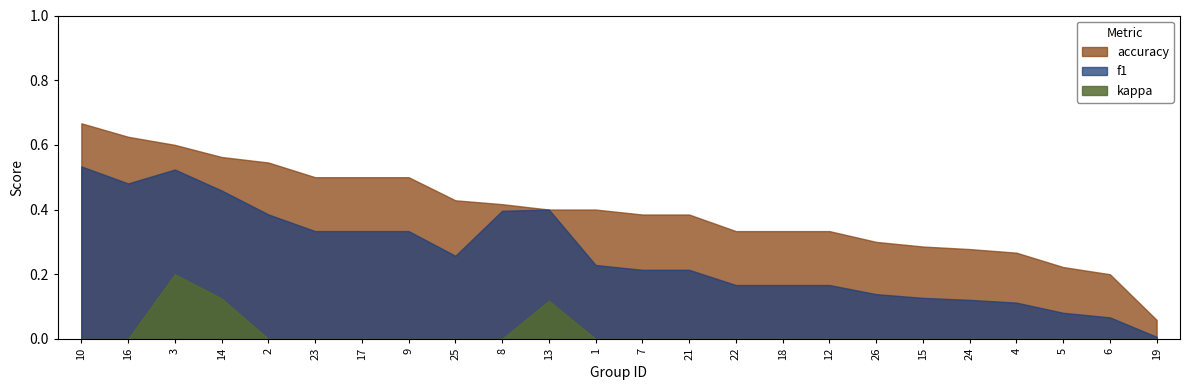

True or false: f1 and accuracy cross at least once.

False